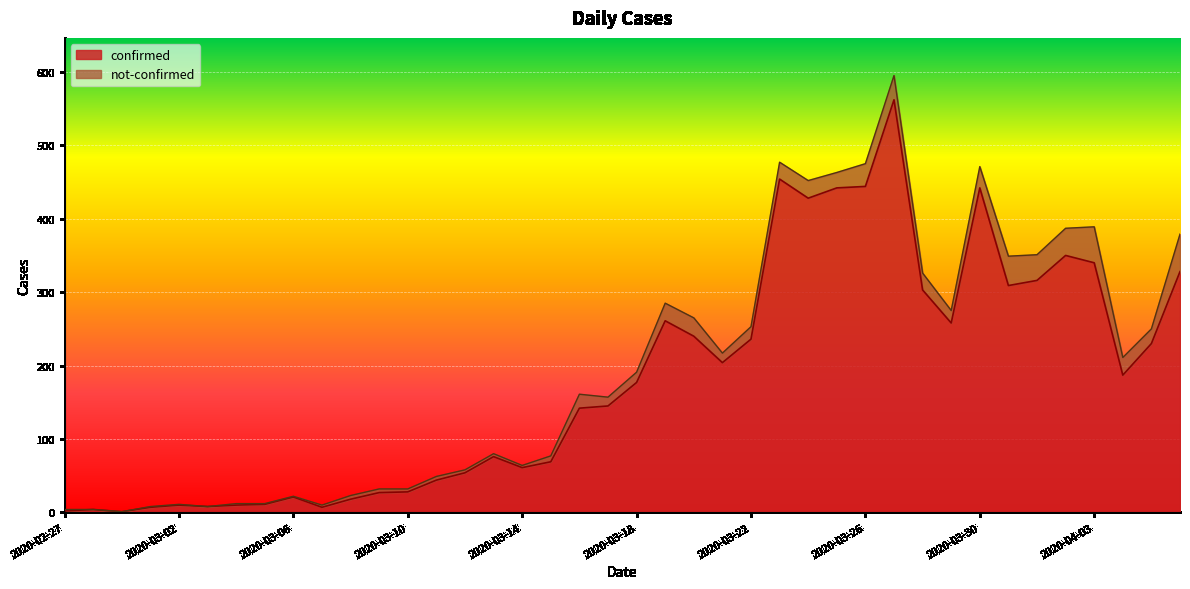

Rank the categories by value from highest to lowest.

2020-03-27, 2020-03-23, 2020-03-26, 2020-03-25, 2020-03-30, 2020-03-24, 2020-04-02, 2020-04-03, 2020-04-06, 2020-04-01, 2020-03-31, 2020-03-28, 2020-03-19, 2020-03-29, 2020-03-20, 2020-03-22, 2020-04-05, 2020-03-21, 2020-04-04, 2020-03-18, 2020-03-17, 2020-03-16, 2020-03-13, 2020-03-15, 2020-03-14, 2020-03-12, 2020-03-11, 2020-03-10, 2020-03-09, 2020-03-06, 2020-03-08, 2020-03-05, 2020-03-02, 2020-03-04, 2020-03-03, 2020-03-01, 2020-03-07, 2020-02-28, 2020-02-27, 2020-02-29